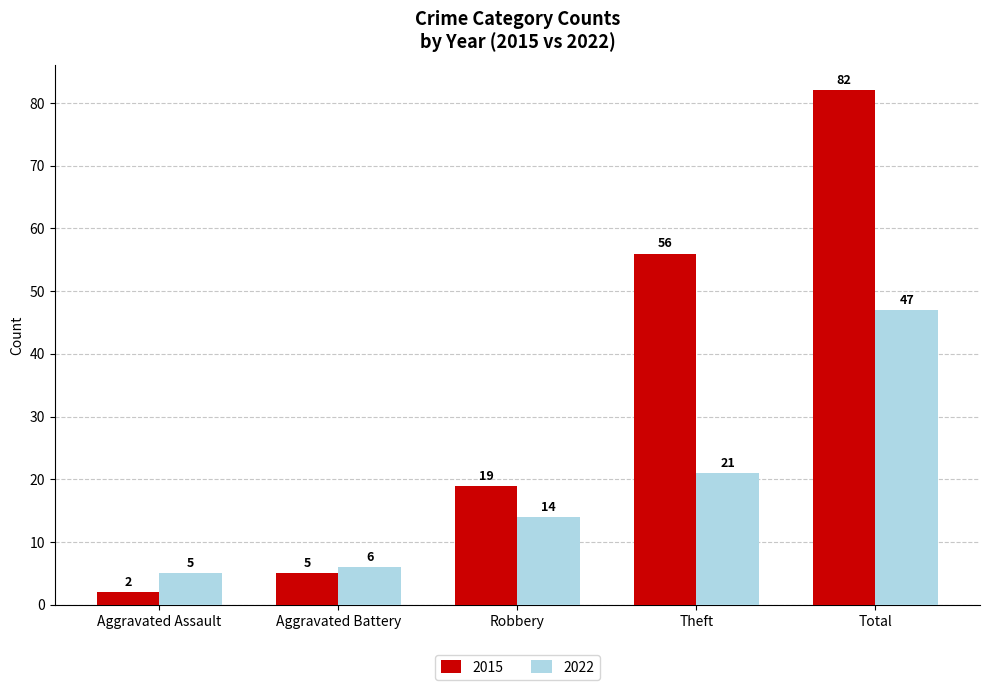

What are all the series names shown in the legend?

2015, 2022